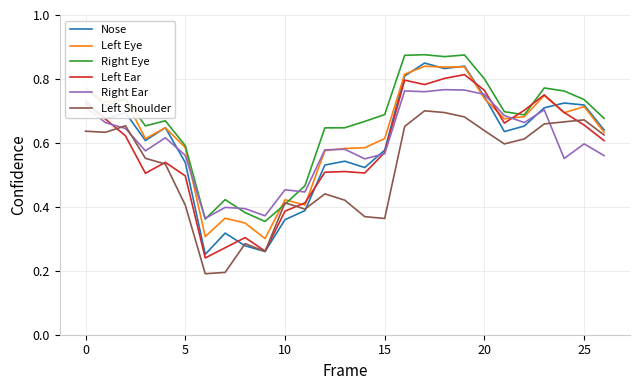

Which series has the widest spread of values?

Nose